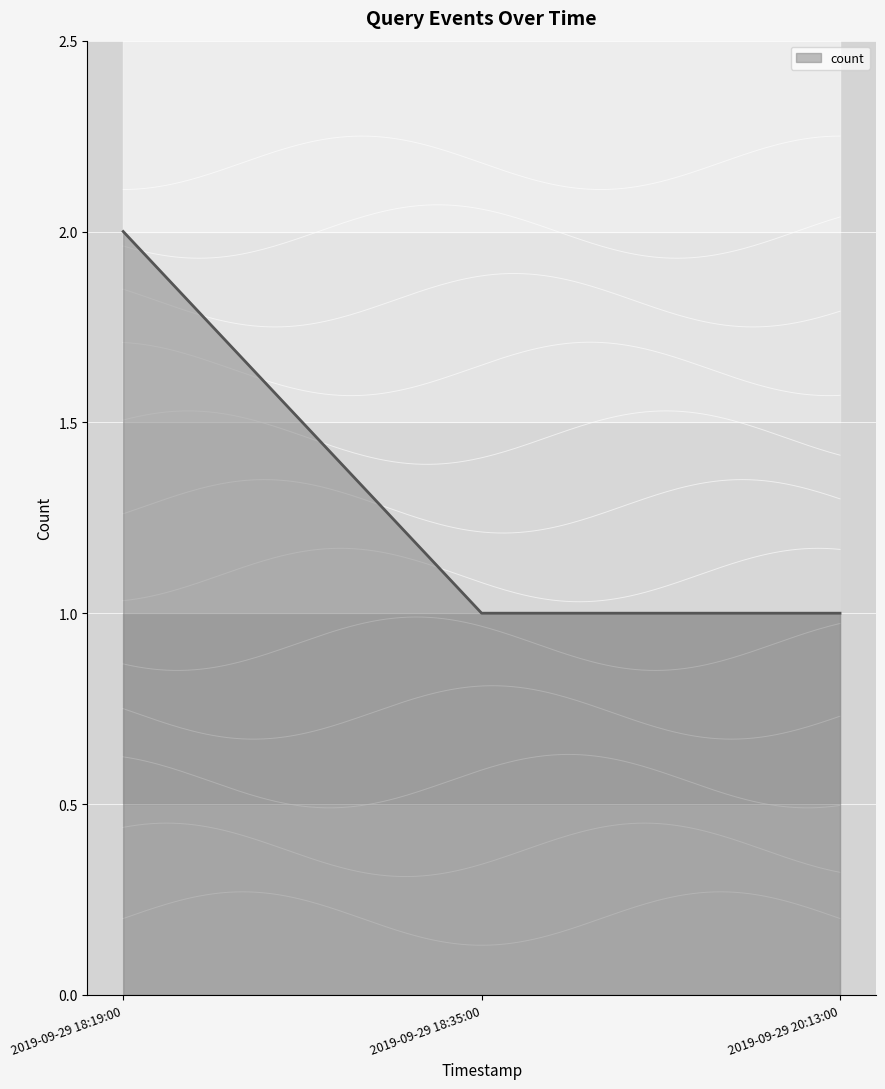

At which category does the chart reach its peak across all series?

2019-09-29 18:19:00